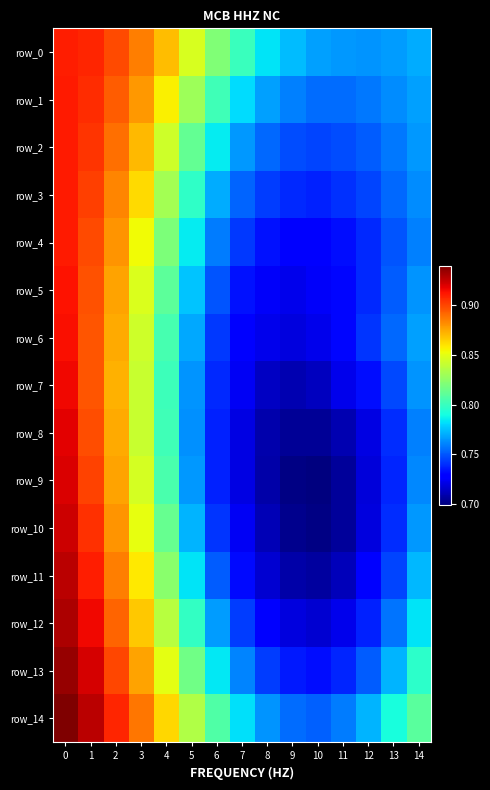

True or false: row_4 has a value of 0.8 at 14.

True